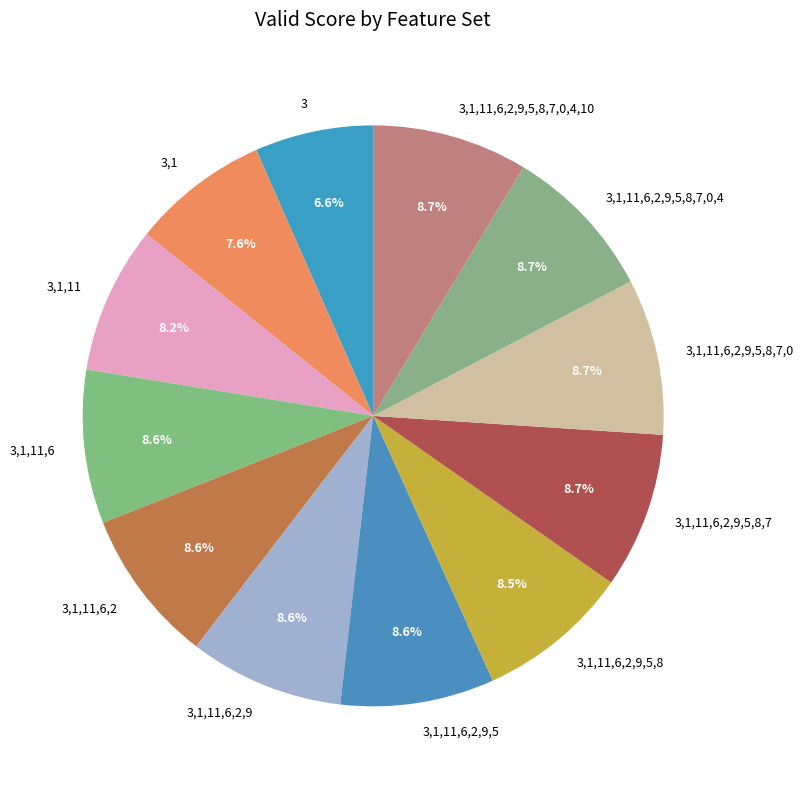

What is the smallest slice in the pie chart?

3